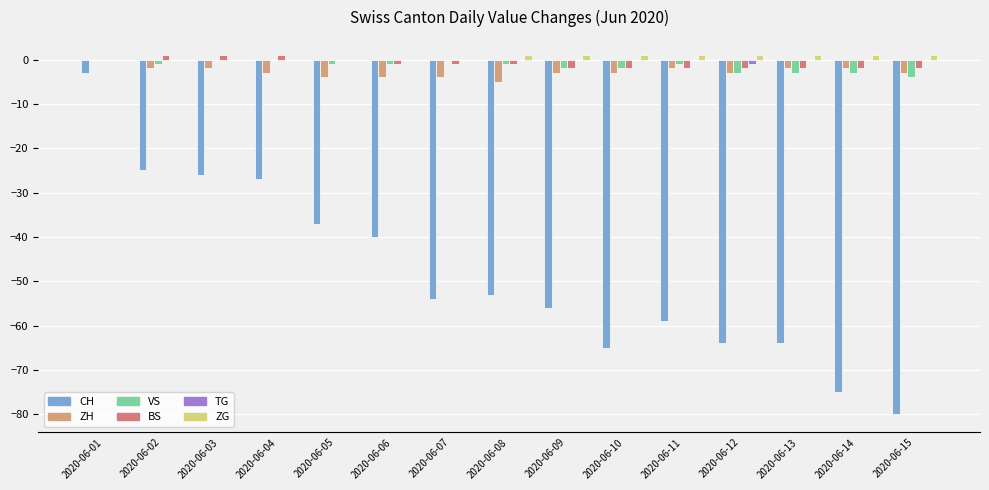

At which label is BS closest to 0?

2020-06-01